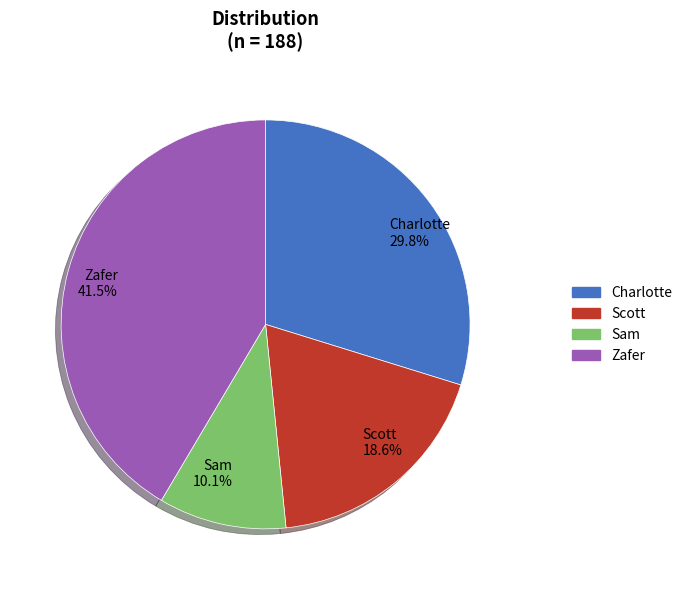

Is there any slice that represents more than half of the pie?

No